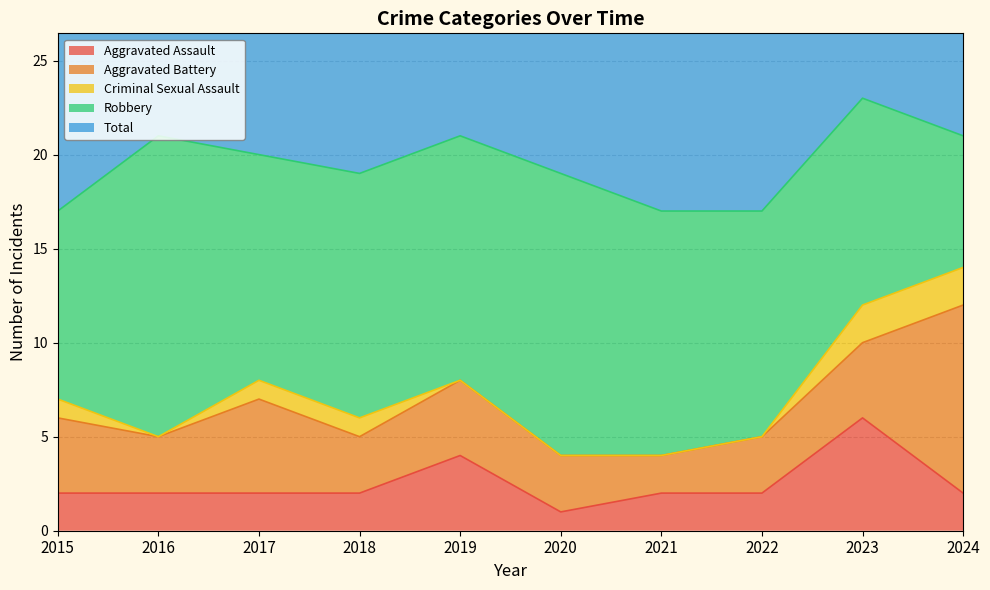

Which series changed the most between 2015 and 2017?

Total